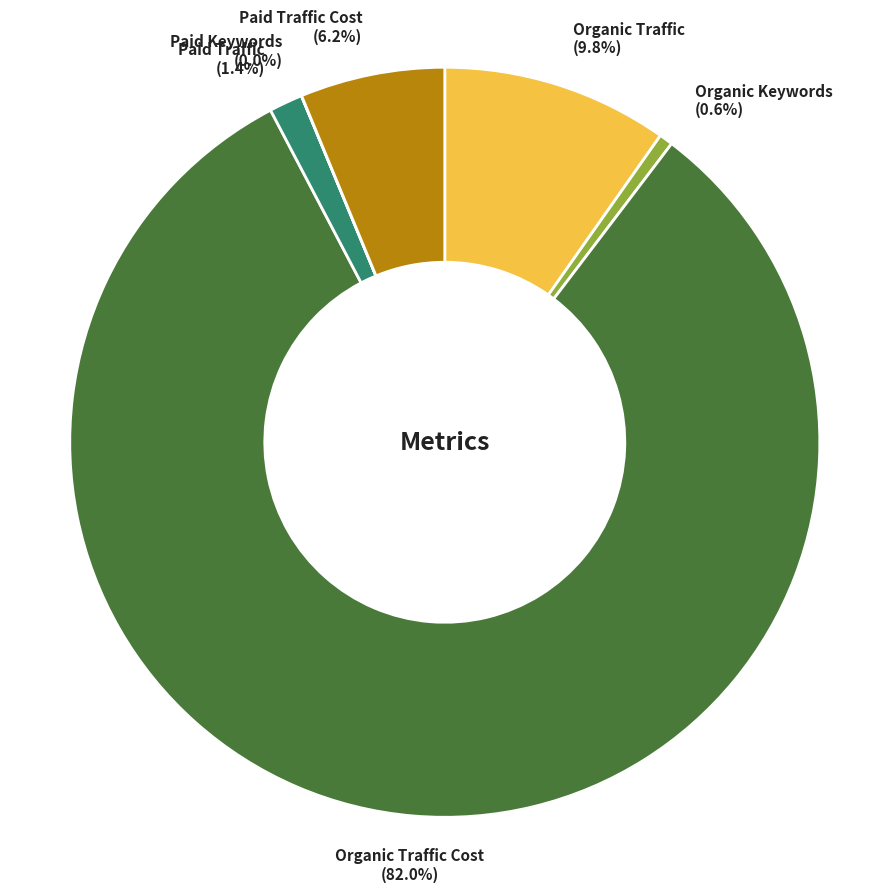

What percentage is the Organic Traffic slice, to the nearest percent?

10%